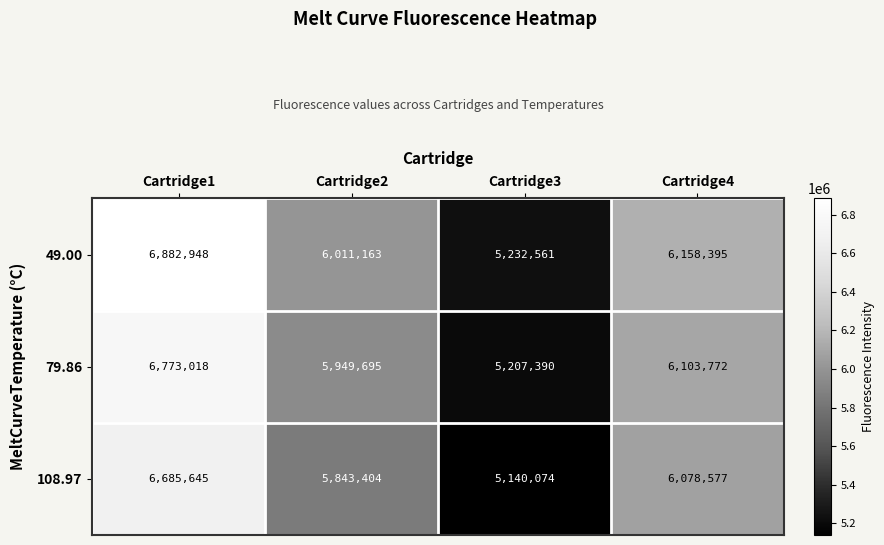

What is the spread (max minus min) of values at Cartridge1?

197303